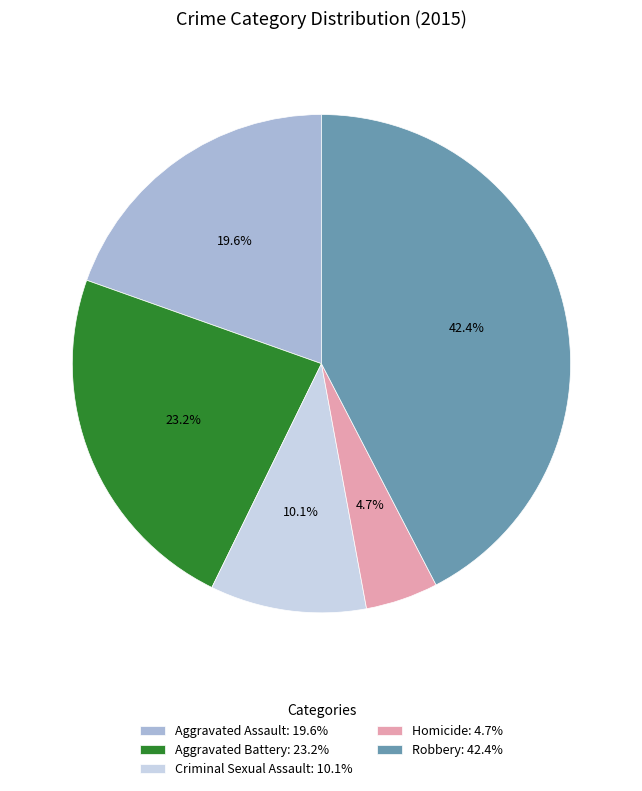

Which has a higher value, Aggravated Battery or Aggravated Assault?

Aggravated Battery